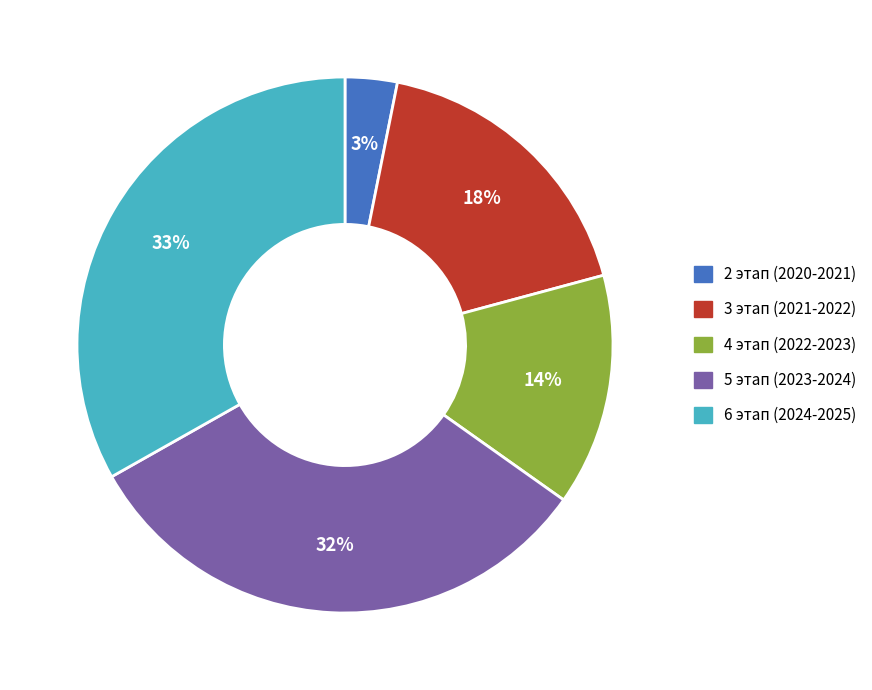

Is it true that 6 этап (2024-2025) is 20% of the pie?

False